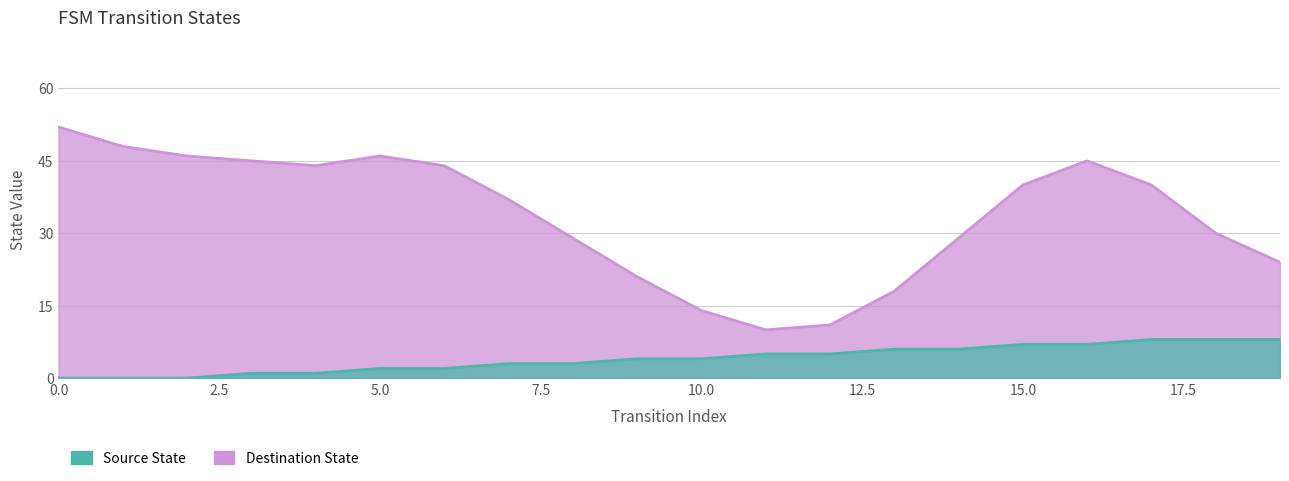

What is the difference between the values at 6 and 13?

4